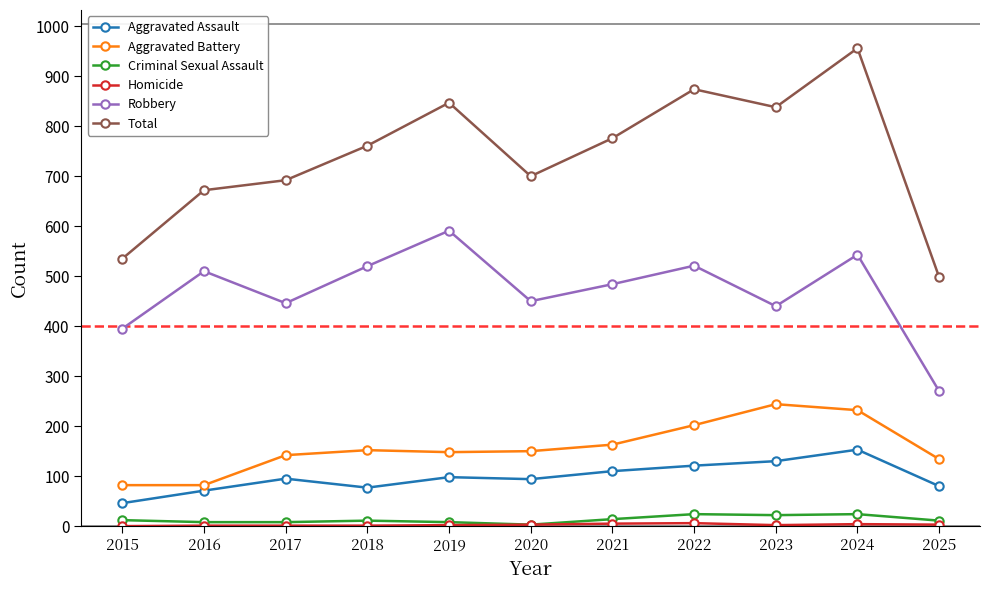

Which series has the widest spread of values?

Total